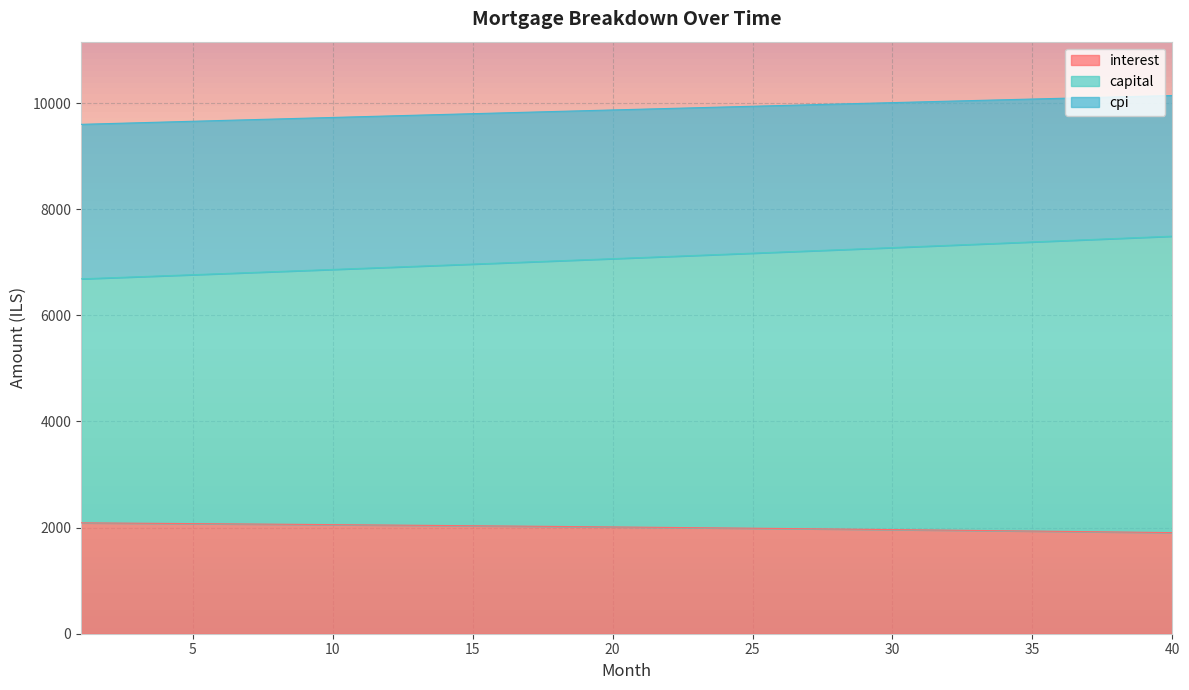

How many data points in capital are less than 7088?

20